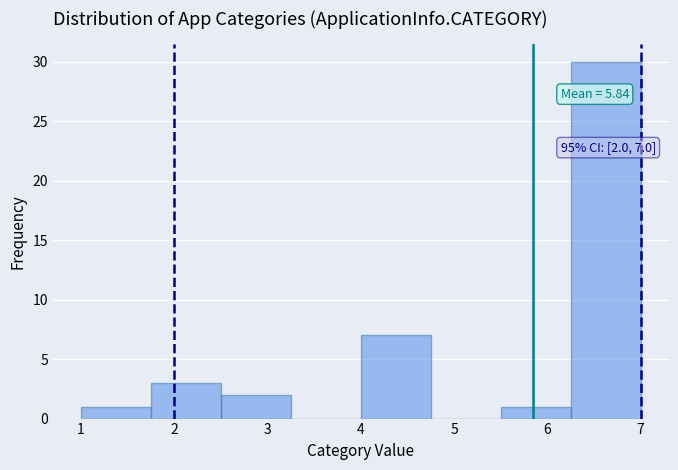

Which range on the x-axis has the tallest bar?

6.25 to 7.00